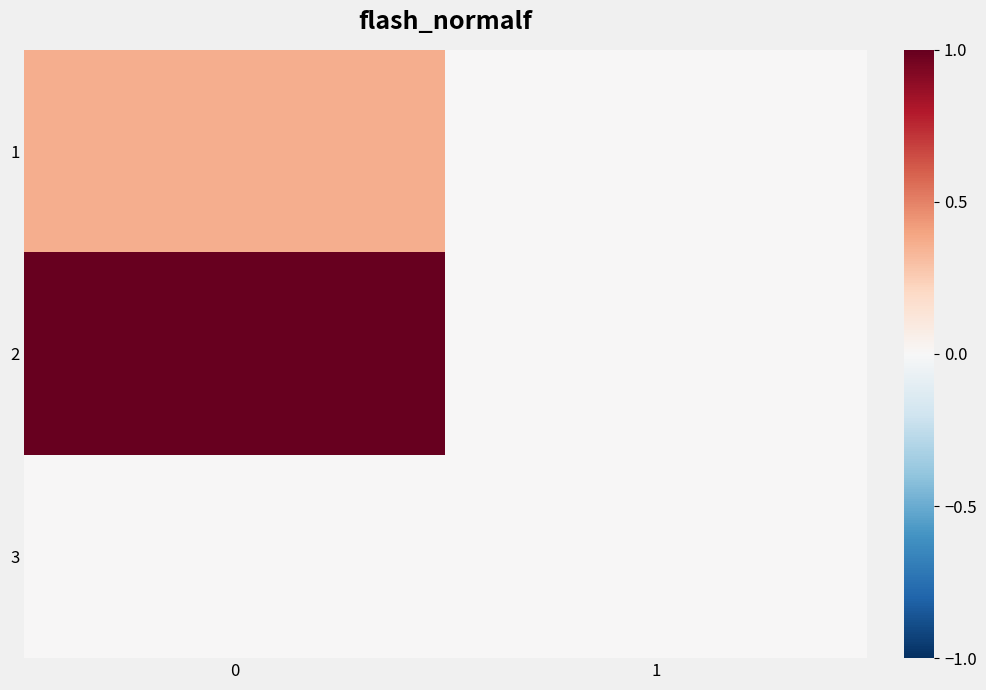

List the series in order of their peak value, highest first.

2, 1, 3